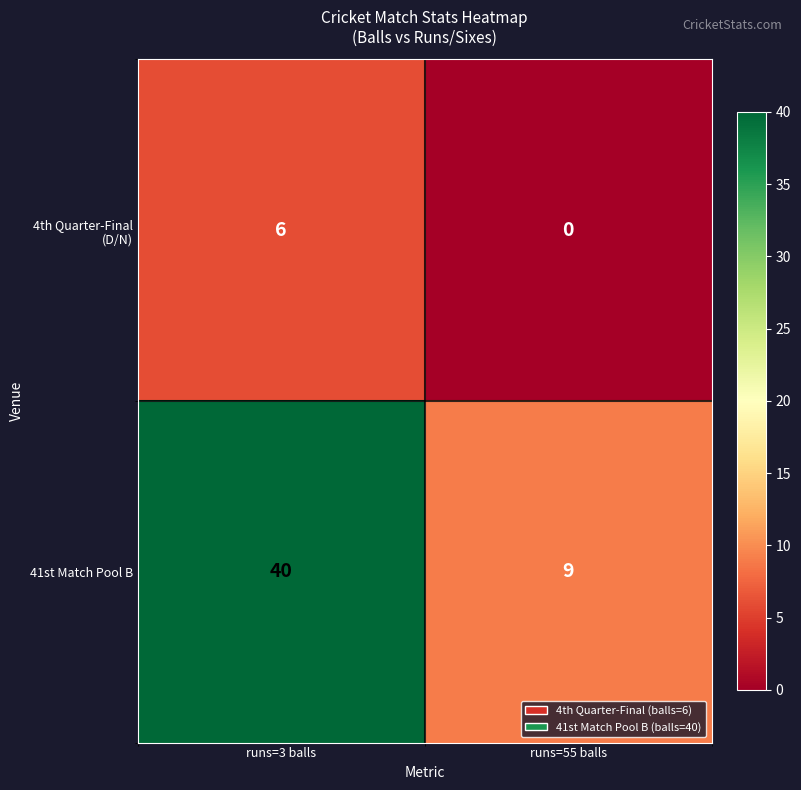

At which label does 4th Quarter-Final (D/N) reach its minimum?

runs=55 balls